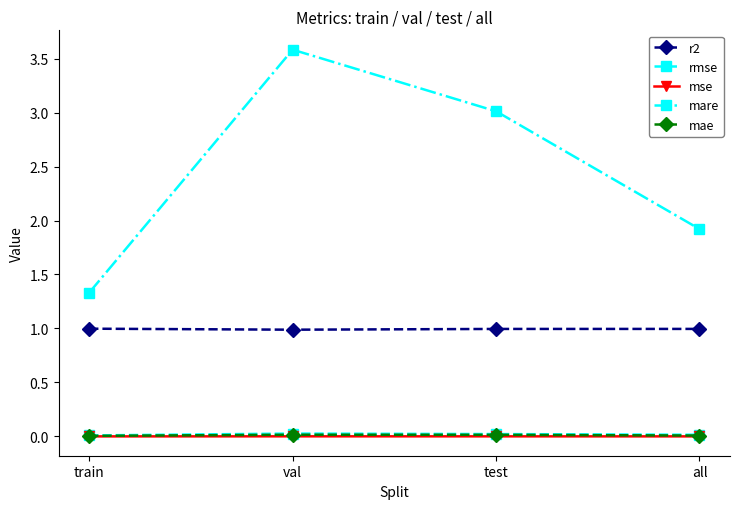

At which category does the chart reach its peak across all series?

val